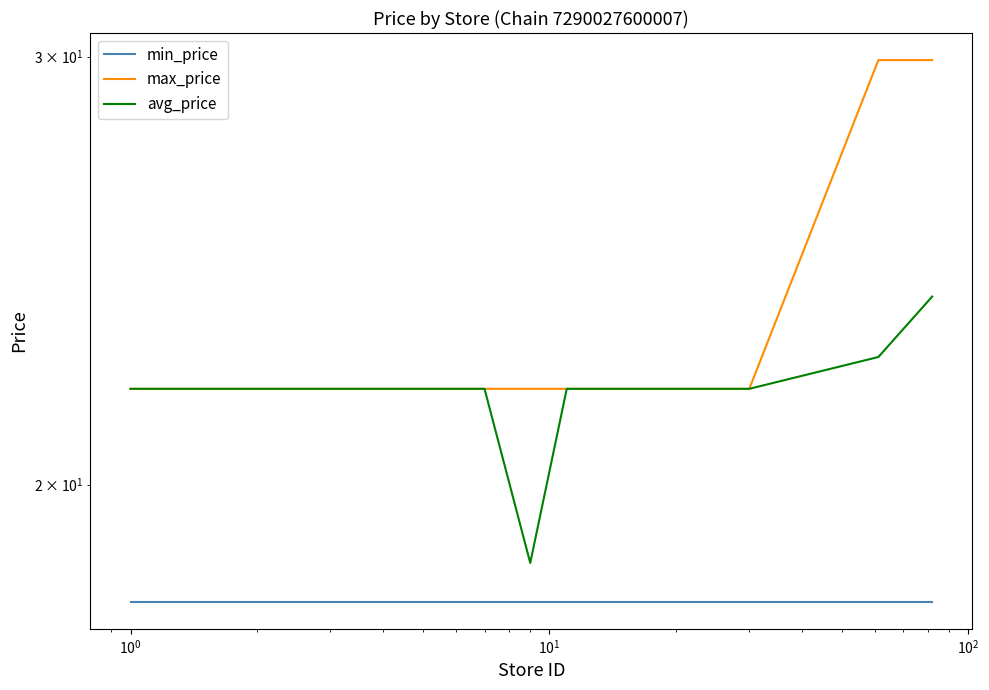

True or false: max_price and min_price cross at least once.

False